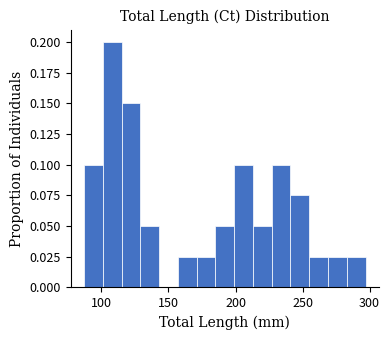

Around what value on the x-axis is the tallest bar? Give the approximate position of its centre, as read against the axis.

110